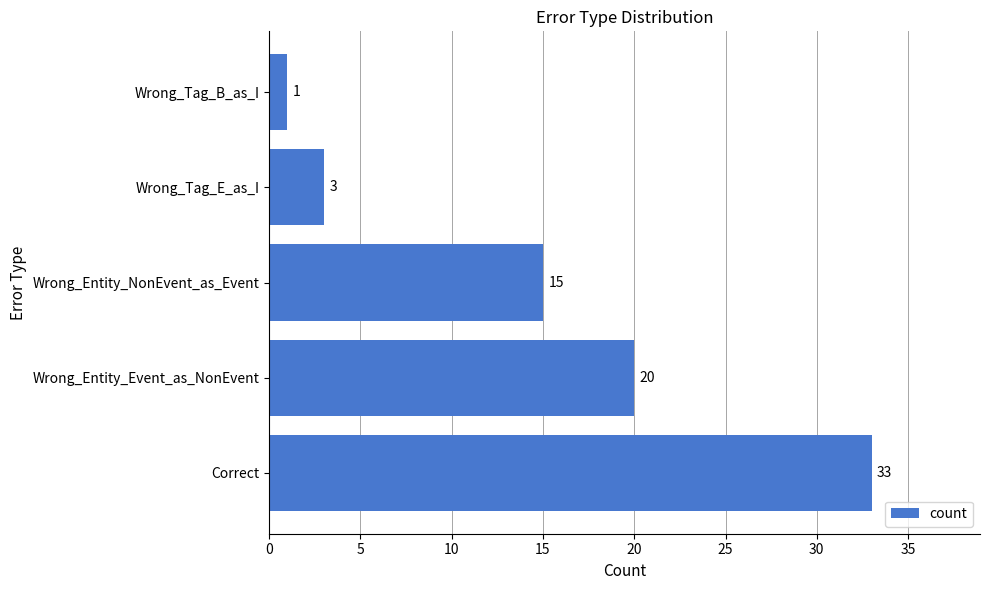

How many data points are less than 15?

2